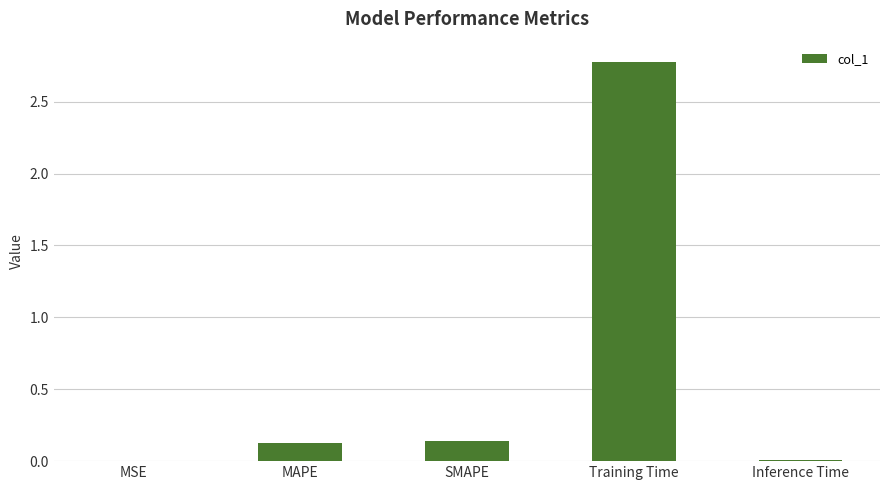

Is it true that the value at Inference Time is 0.0?

True